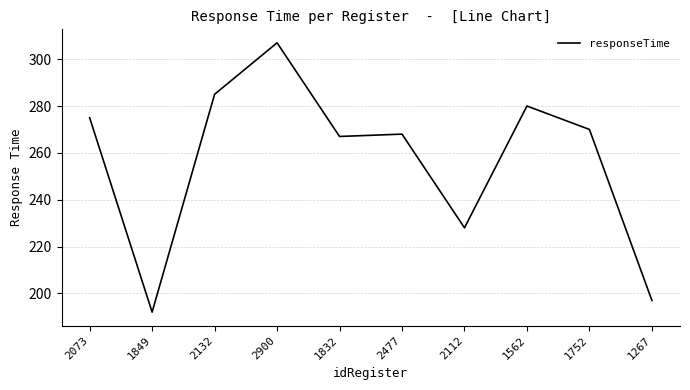

What is the difference between the values at 1562 and 2900?

27